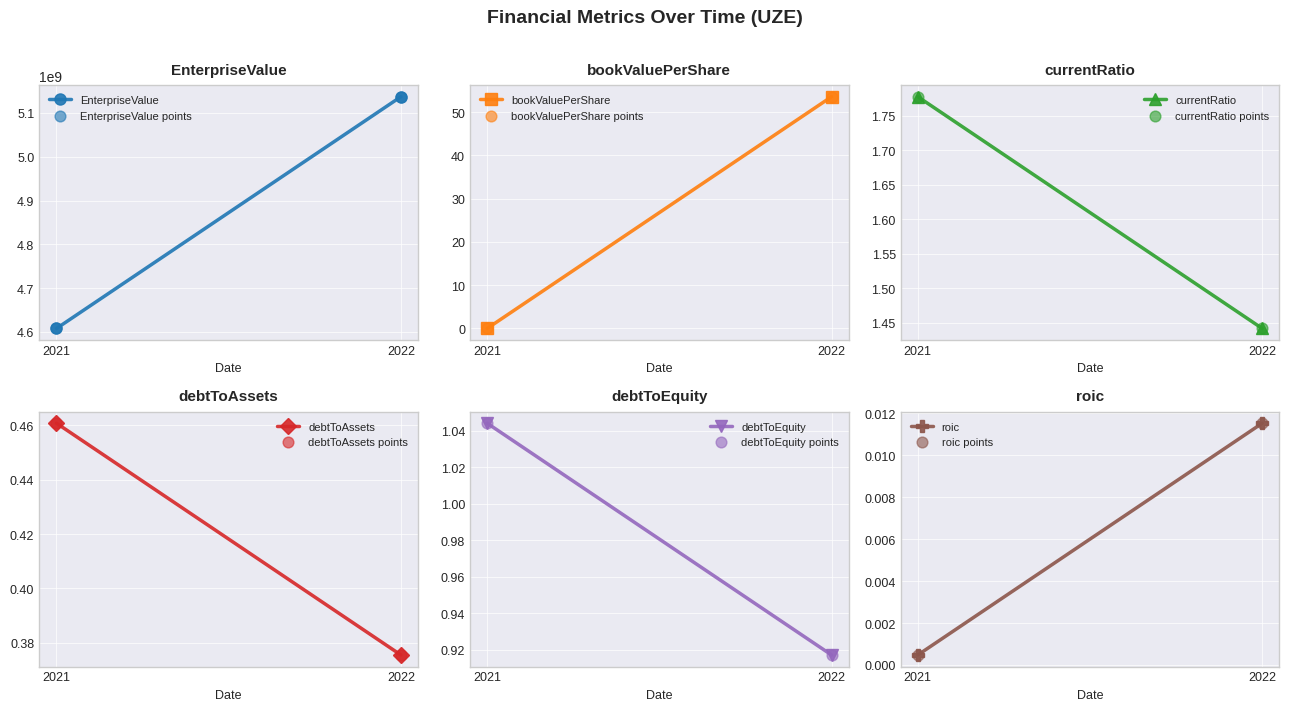

At how many categories does at least one series exceed 3316149507?

2